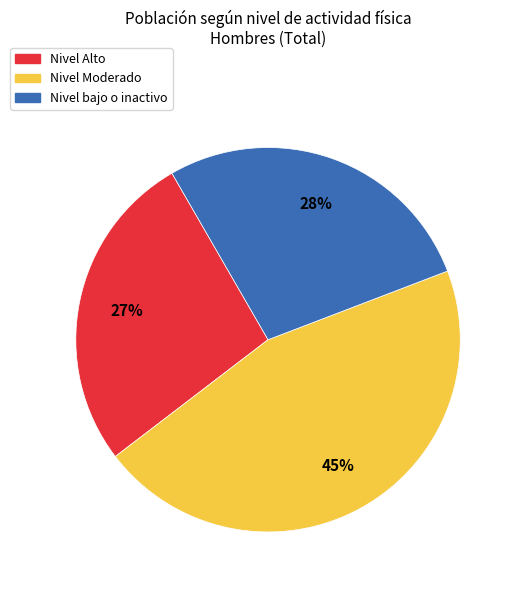

Is it true that Nivel Alto is 27% of the pie?

True